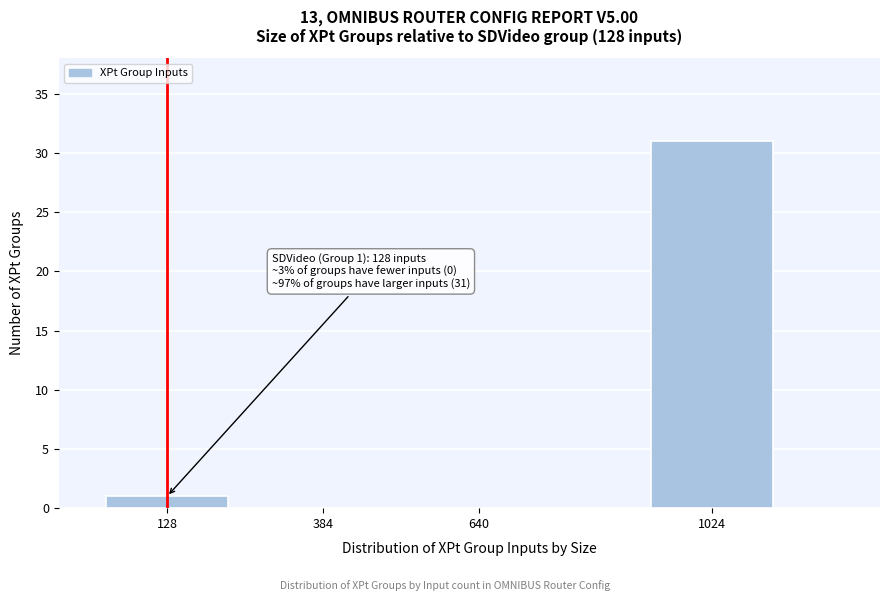

Reading left to right, list all the values displayed in this chart.

128=1	384=0	640=0	1024=31